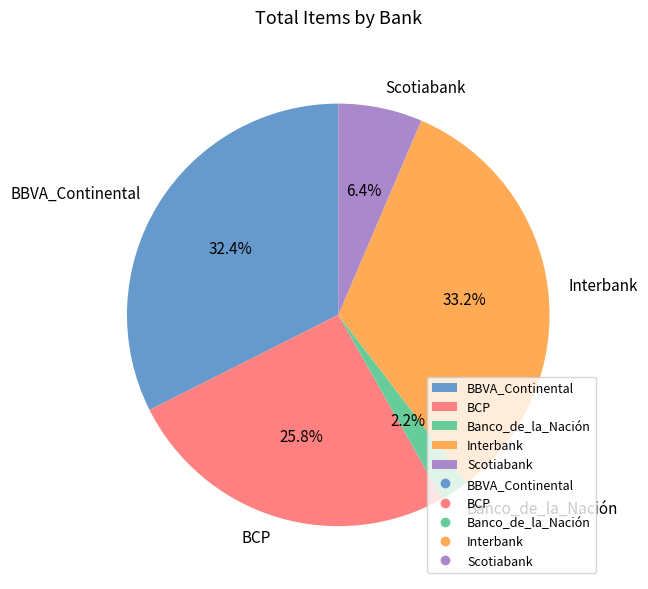

Does any single category account for the majority?

No